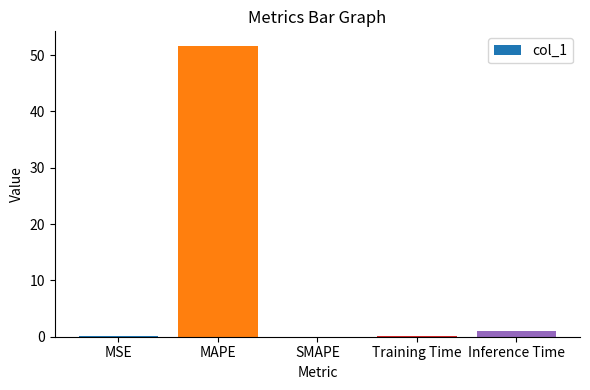

The value at MSE is 0.1. True or false?

True